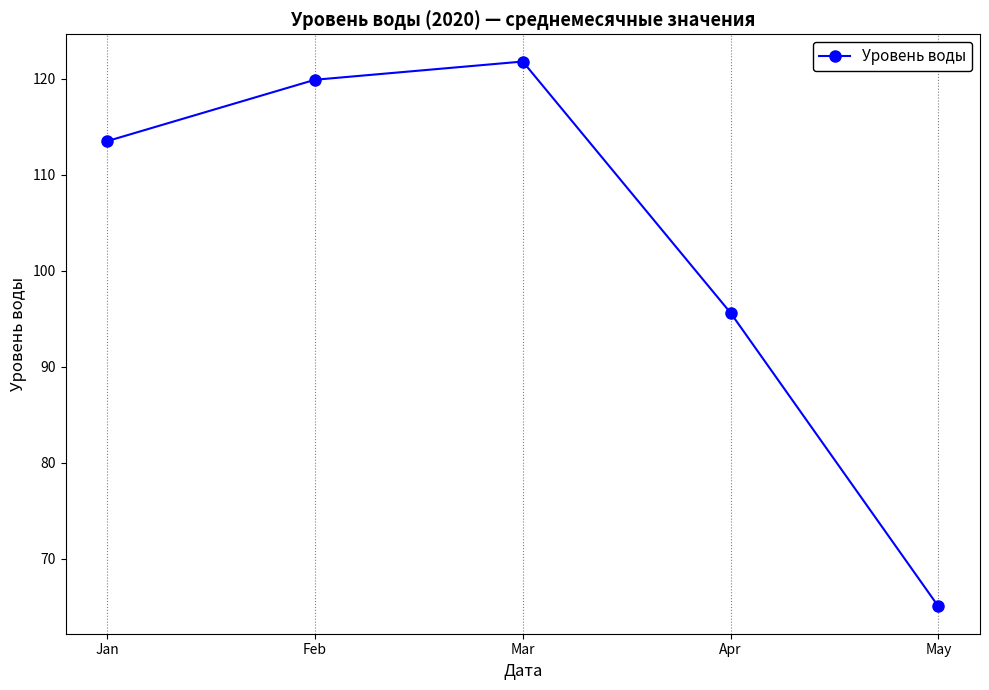

The value at Jan is 78.6. True or false?

False